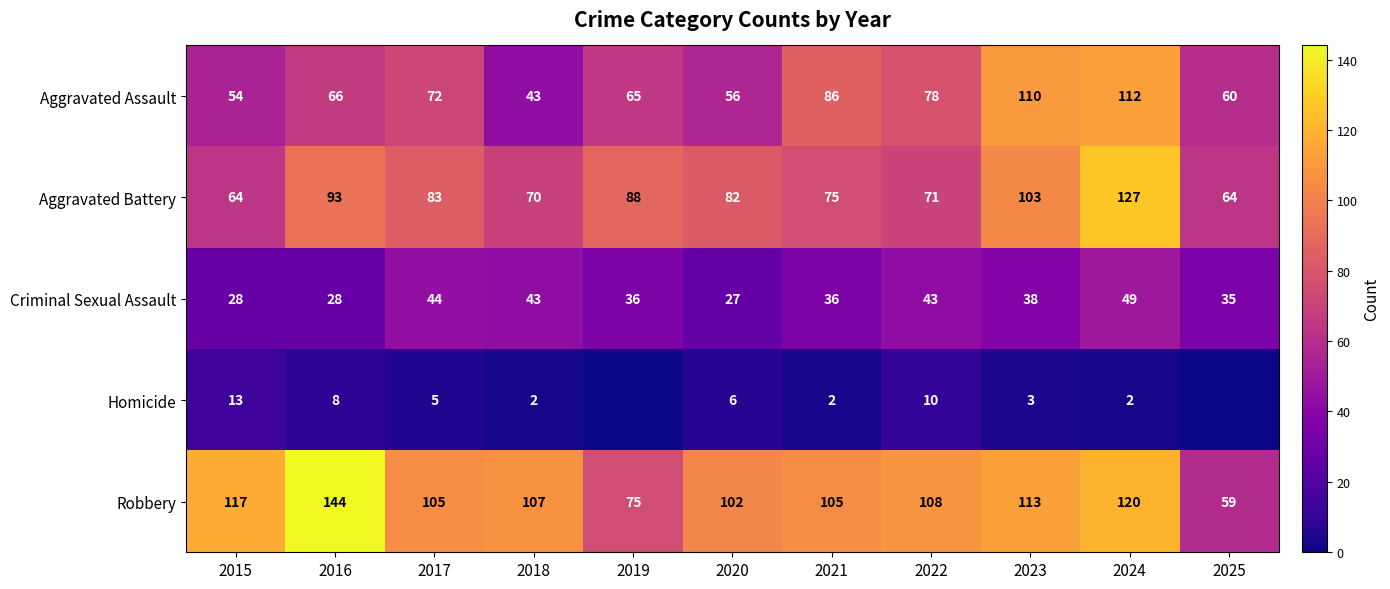

How many data points in Criminal Sexual Assault are less than 36?

4